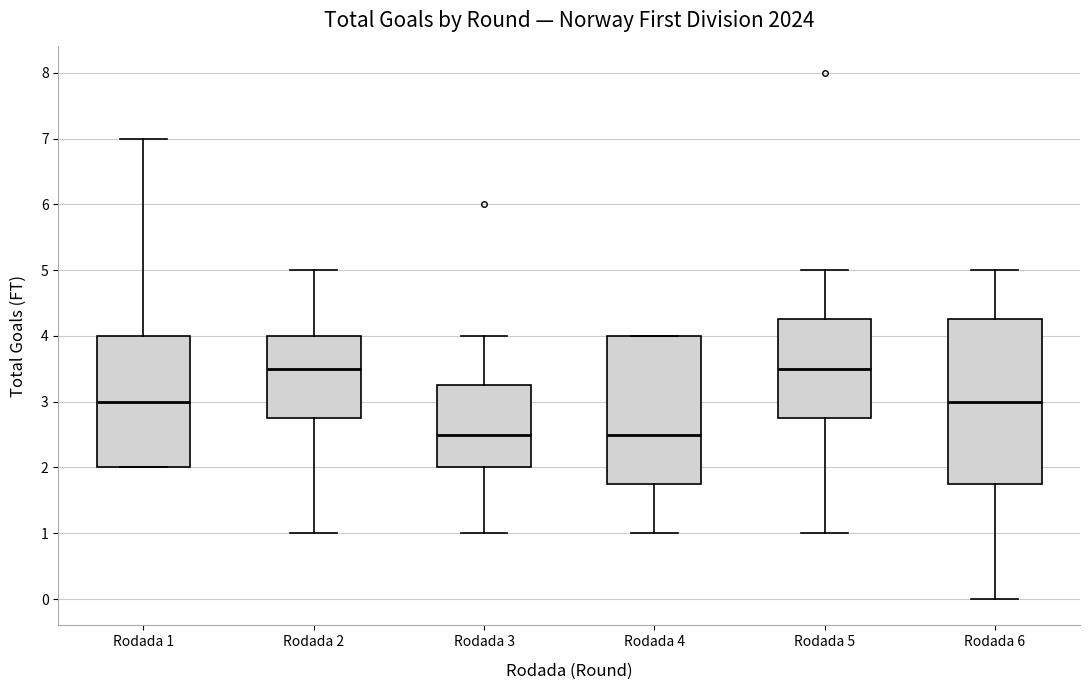

Reading left to right, transcribe this box plot: for each box, give where its median line is, the range the box spans, and where its two whiskers end, as read against the y-axis. The values are not printed on the chart, so give them approximately, as read against the axis.

Rodada 1: median 3.0, box 2.0 to 4.0, whiskers 2.0 to 7.0
Rodada 2: median 3.5, box 2.8 to 4.0, whiskers 1.0 to 5.0
Rodada 3: median 2.5, box 2.0 to 3.3, whiskers 1.0 to 4.0
Rodada 4: median 2.5, box 1.8 to 4.0, whiskers 1.0 to 4.0
Rodada 5: median 3.5, box 2.8 to 4.3, whiskers 1.0 to 5.0
Rodada 6: median 3.0, box 1.8 to 4.3, whiskers 0.0 to 5.0